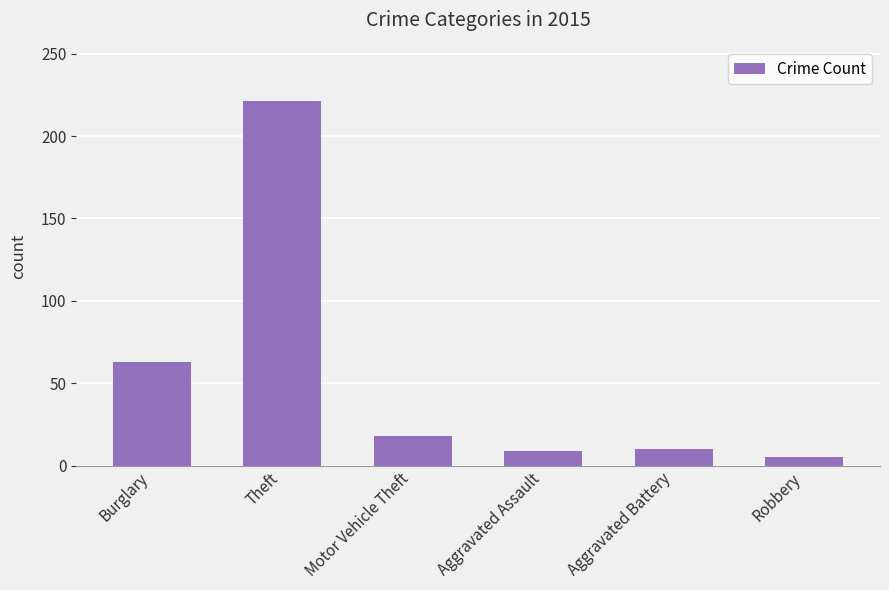

What is the label of the 1st bar from the right?

Robbery